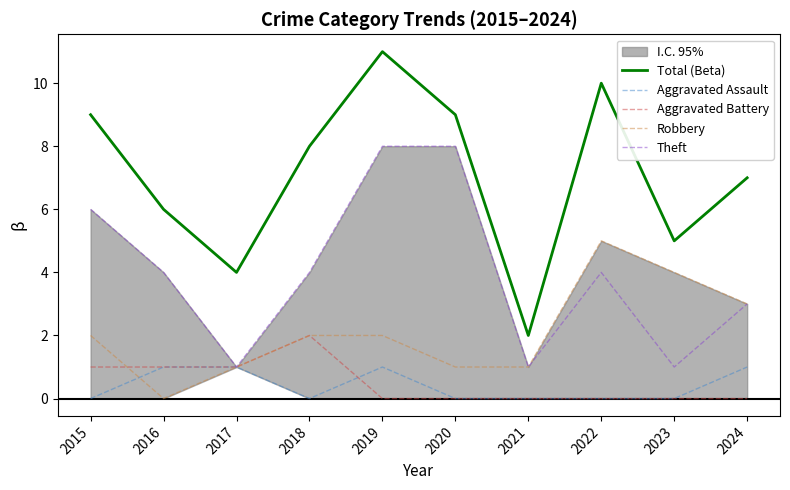

True or false: Aggravated Assault has a value of 1 at 2015.

False